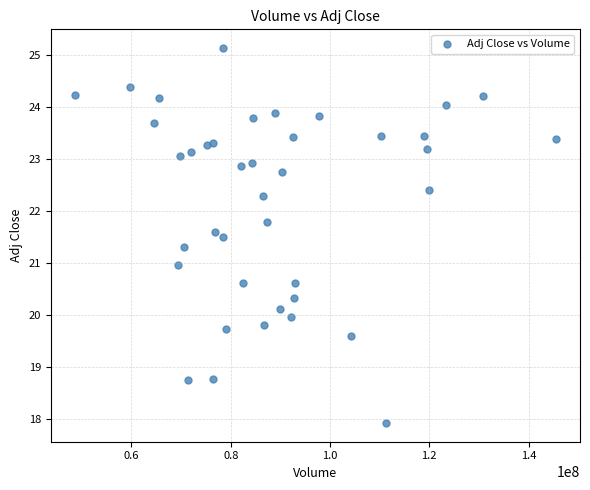

What is the range of X values (max minus min)?

96926600.0